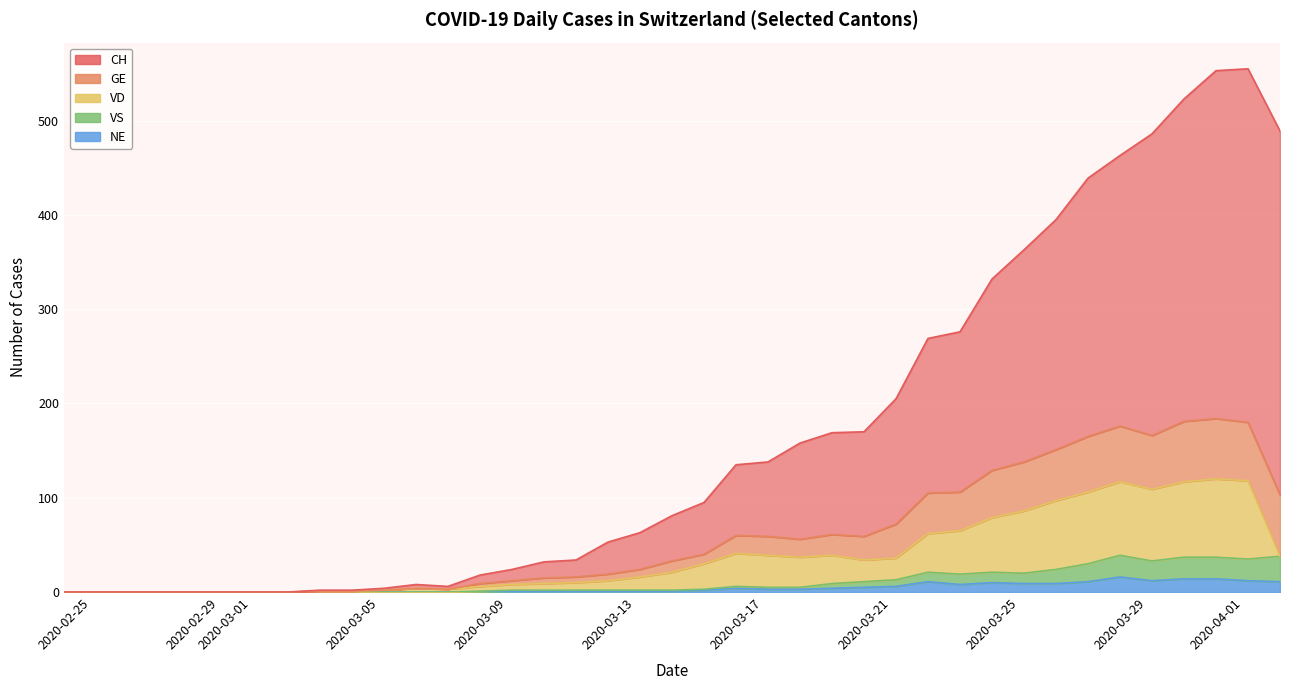

Where is NE nearest to the value 8?

2020-03-24